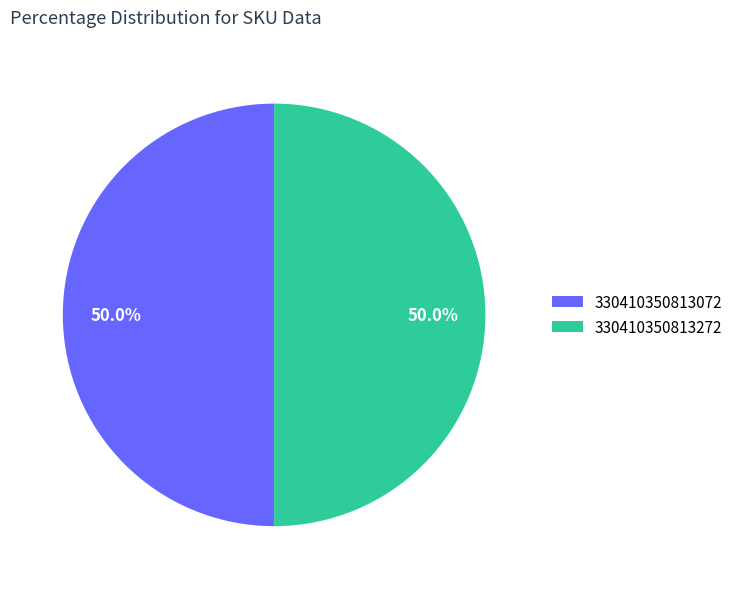

What is the ratio of the value at 330410350813272 to the value at 330410350813072?

1.0